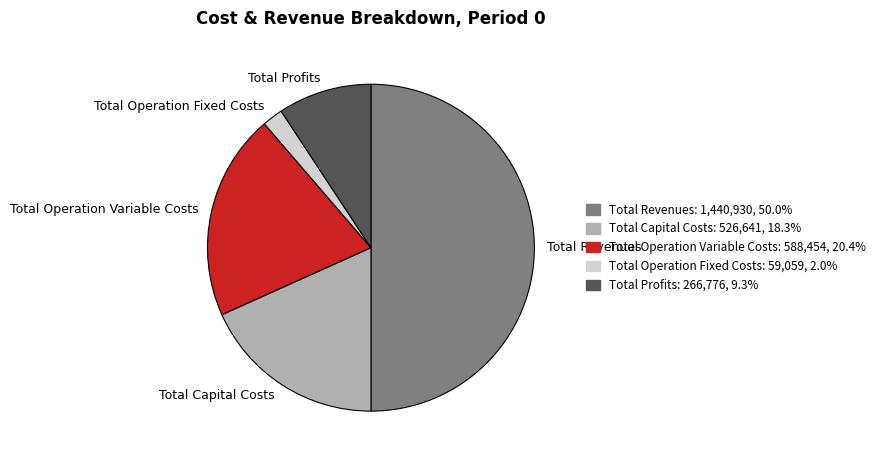

Which has a higher value, Total Capital Costs or Total Operation Fixed Costs?

Total Capital Costs